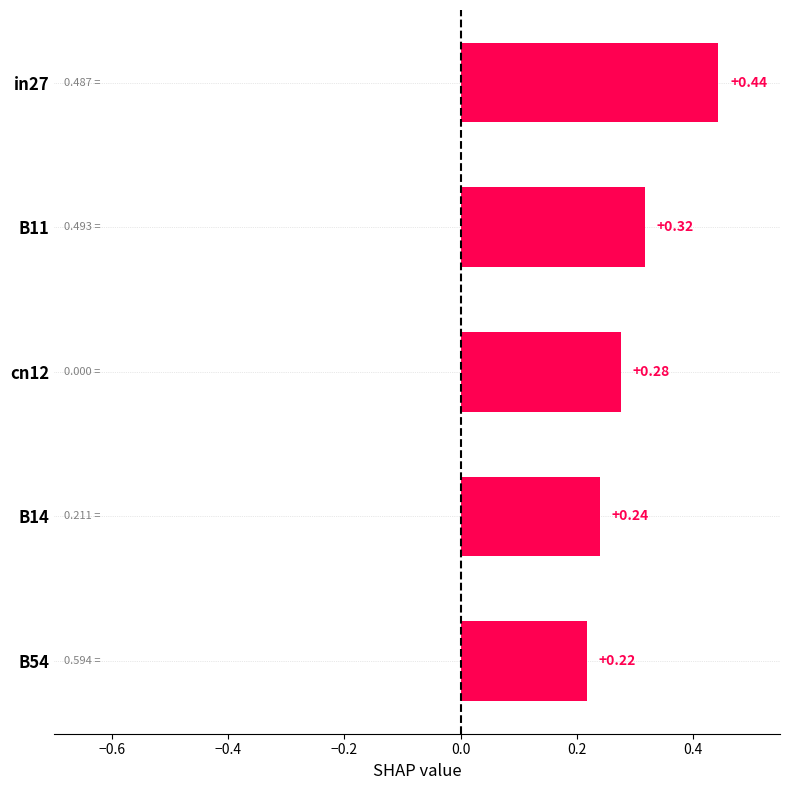

List the labels in order of value, largest first.

in27, B11, cn12, B14, B54